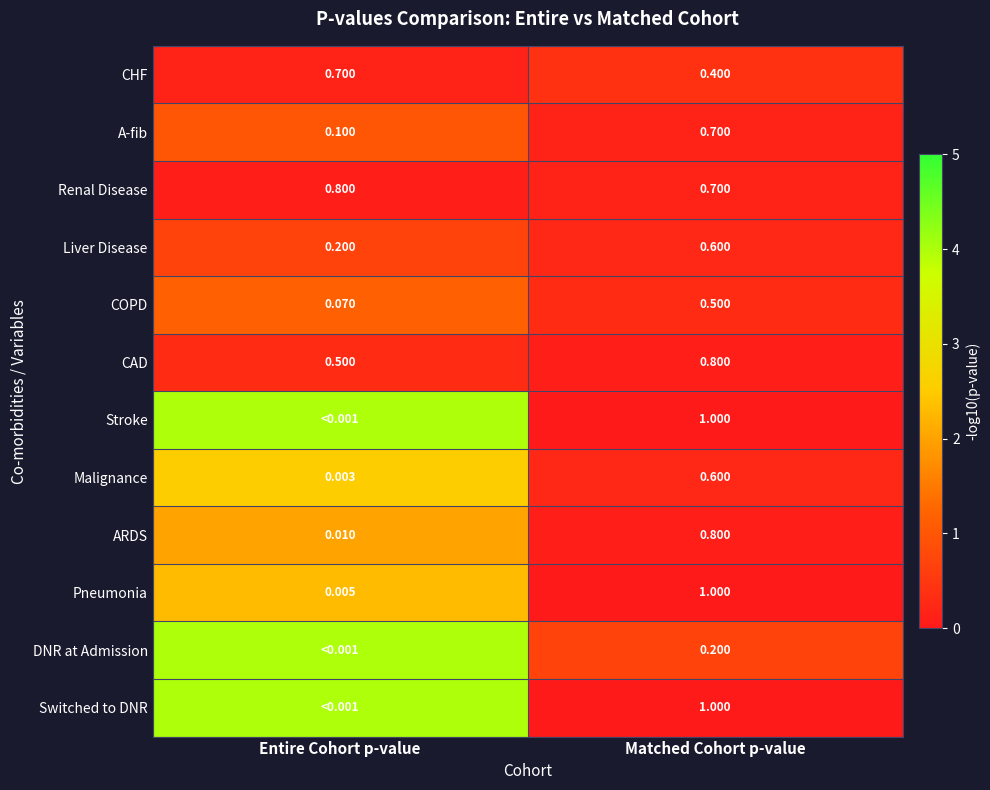

What is the difference between the highest and lowest values at Entire Cohort p-value?

3.9